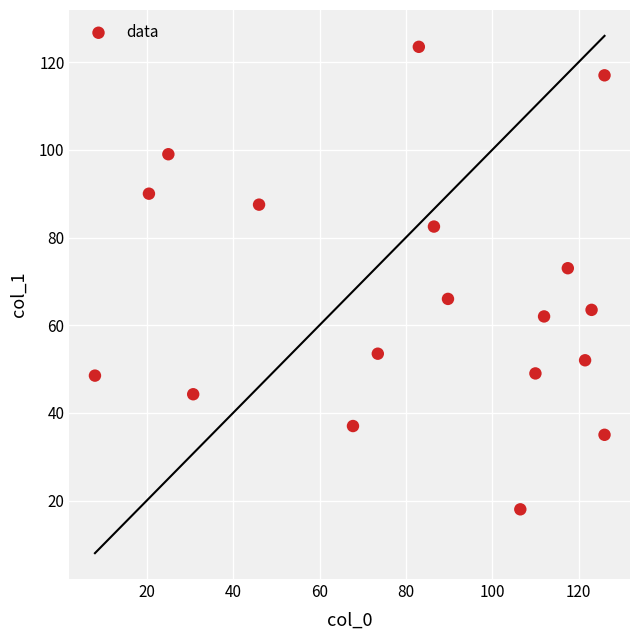

What is the range of X values (max minus min)?

118.0